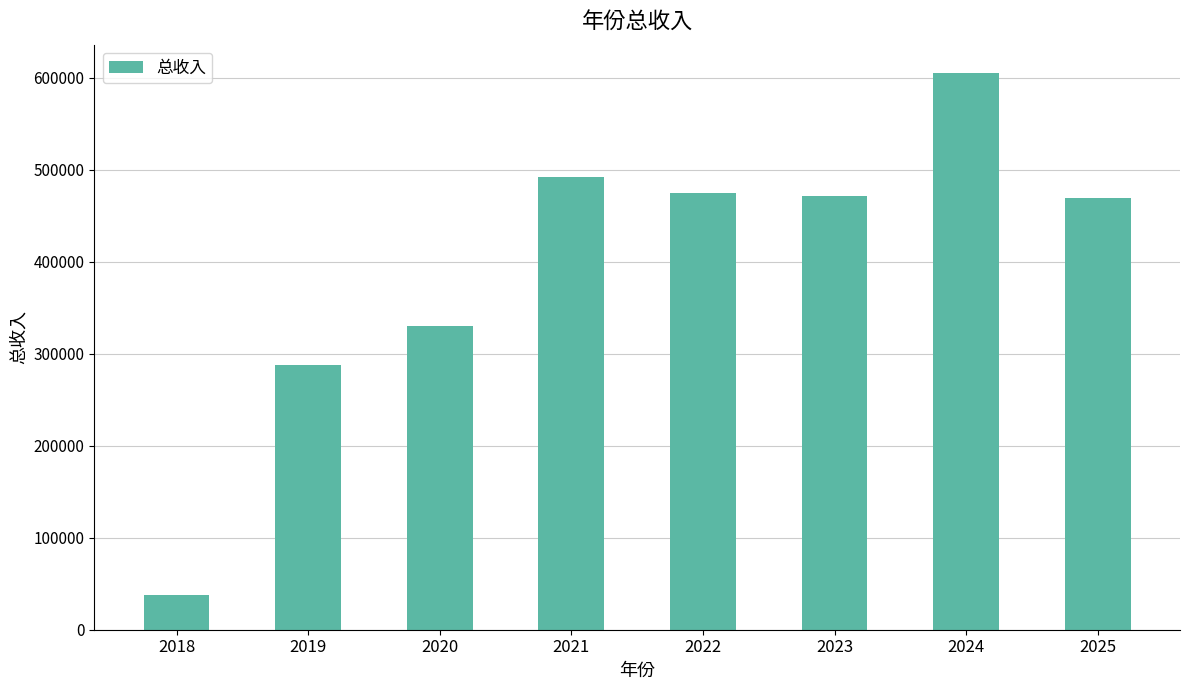

What is the minimum value shown in the chart?

37577.8